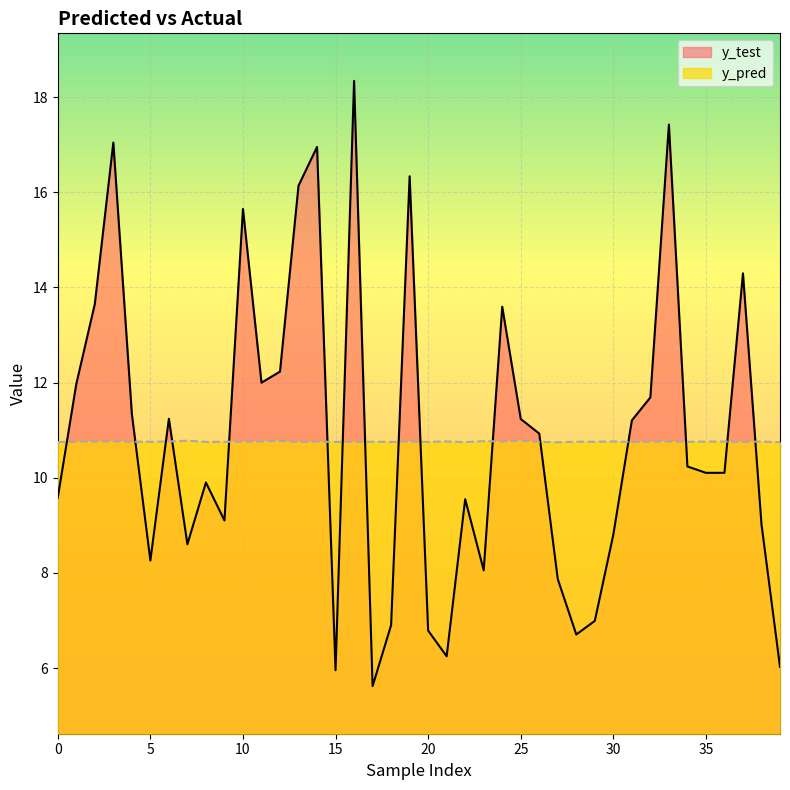

Rank the series at 12 from lowest to highest value.

y_pred, y_test